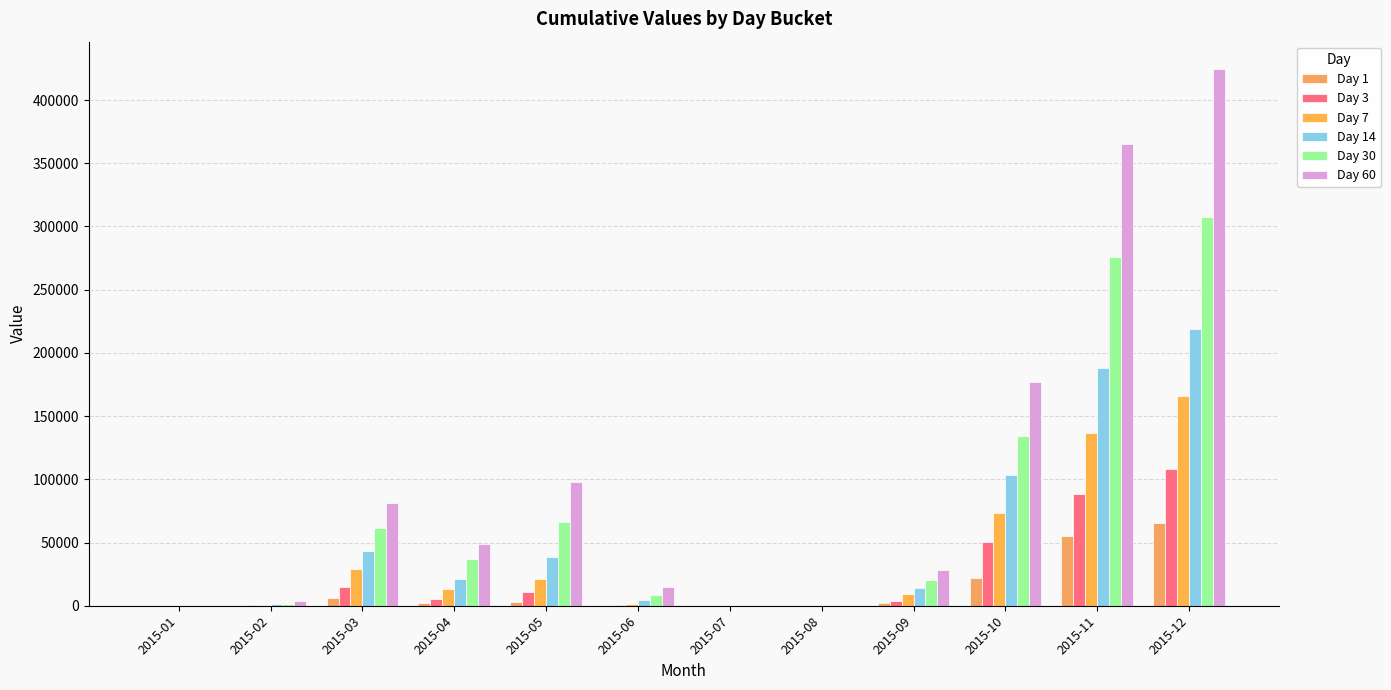

Which series has the widest spread of values?

Day 60